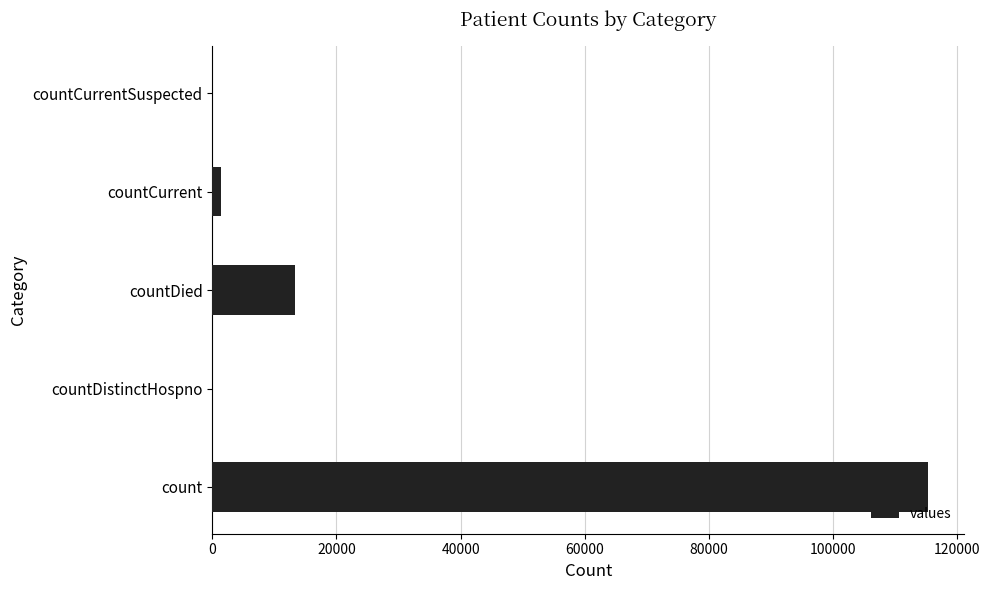

Between count and countDistinctHospno, which is larger?

count